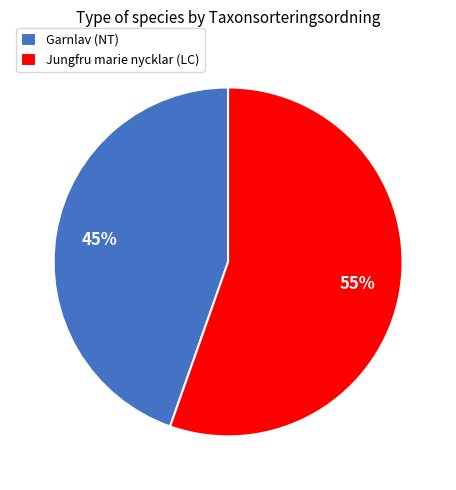

To the nearest percent, what percentage of the pie is Garnlav (NT)?

45%